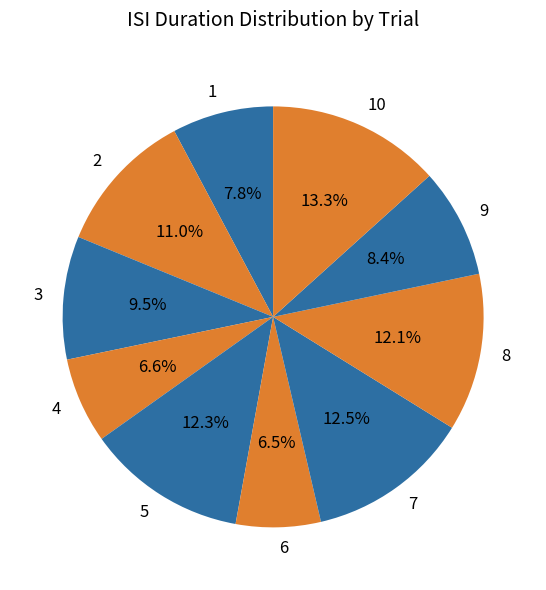

Is it true that 9 is 1% of the pie?

False